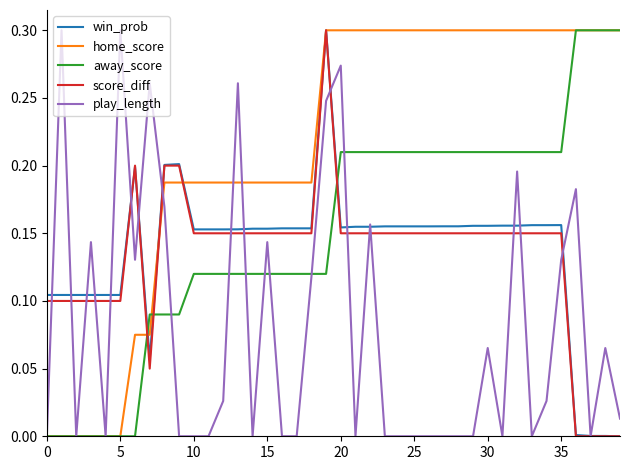

Which series has the largest total across all categories?

home_score